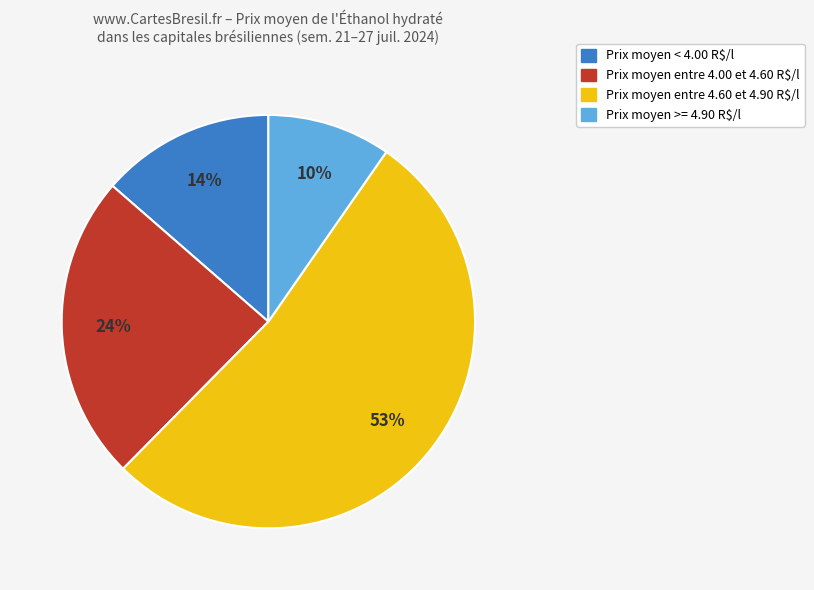

To the nearest percent, what is the average slice percentage?

25%